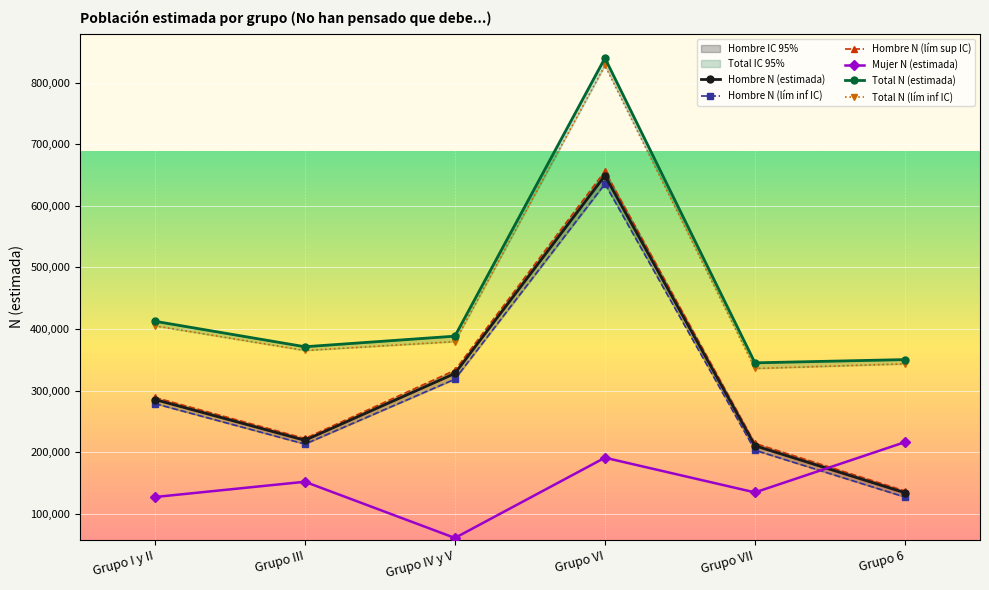

Where is the first local minimum for Total N (lím inf IC)?

Grupo III